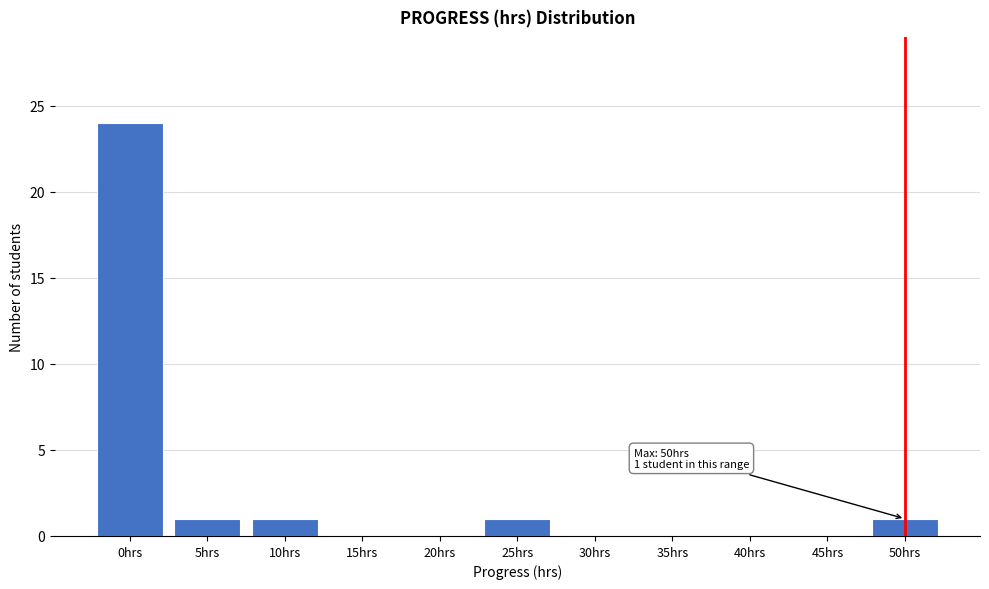

Reading left to right, extract all data points from this chart.

0hrs=24	5hrs=1	10hrs=1	15hrs=0	20hrs=0	25hrs=1	30hrs=0	35hrs=0	40hrs=0	45hrs=0	50hrs=1